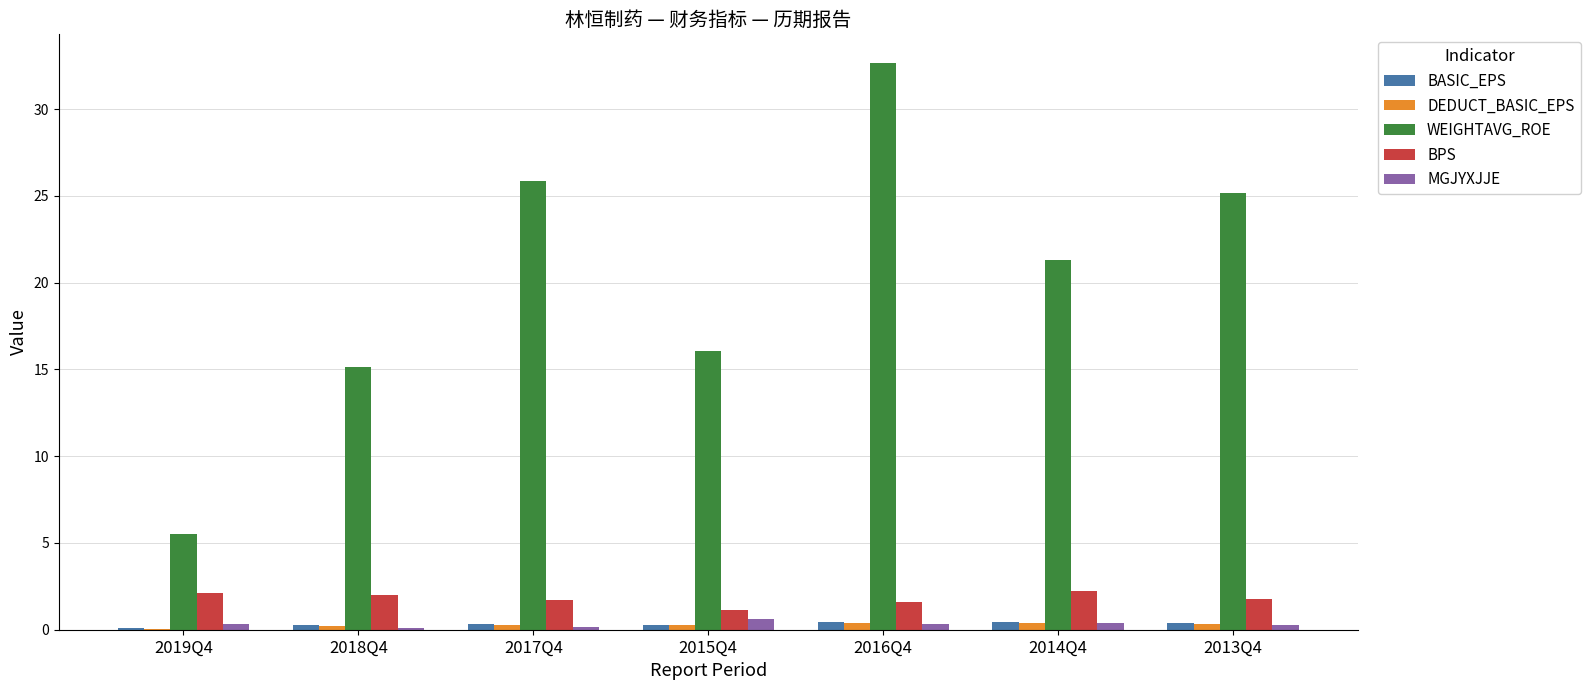

Which series has the largest range (max minus min)?

WEIGHTAVG_ROE